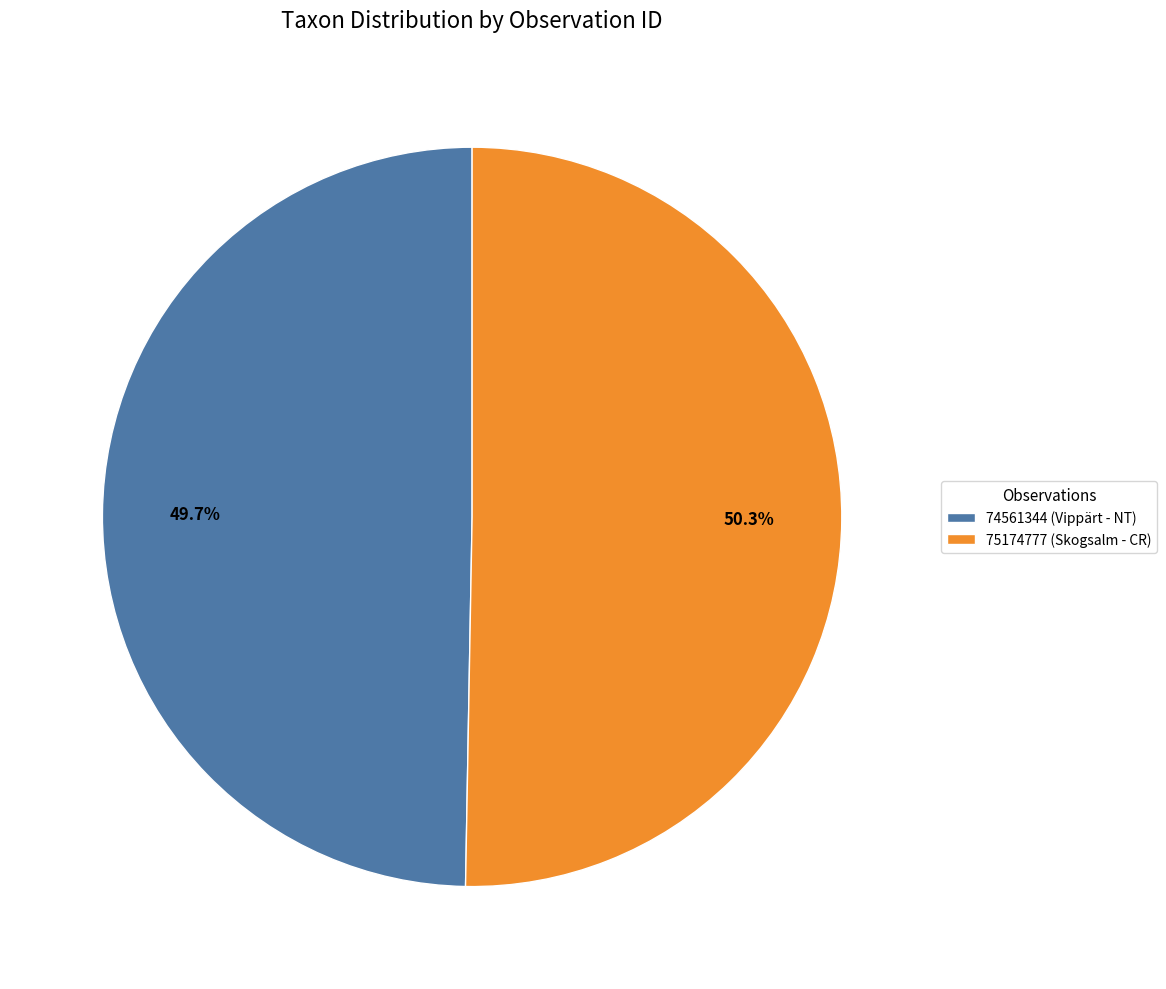

Is 75174777 (Skogsalm - CR) the majority of the pie?

Yes